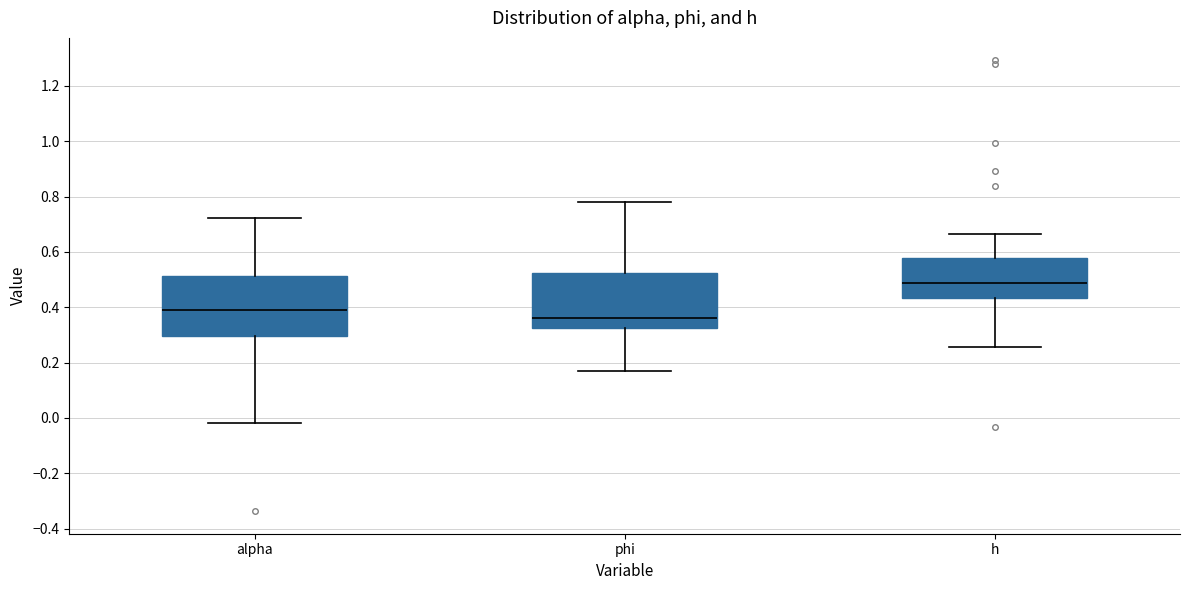

Reading left to right, read every box against the y-axis: the position of its median line, the range the box covers, and the ends of its whiskers. The values are not printed on the chart, so give them approximately, as read against the axis.

alpha: median 0.40, box 0.30 to 0.52, whiskers -0.02 to 0.72
phi: median 0.36, box 0.32 to 0.52, whiskers 0.16 to 0.78
h: median 0.48, box 0.44 to 0.58, whiskers 0.26 to 0.66